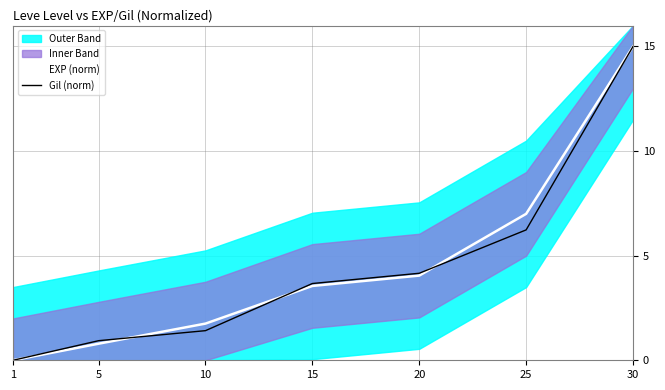

What is the maximum value shown in the chart?

15.0